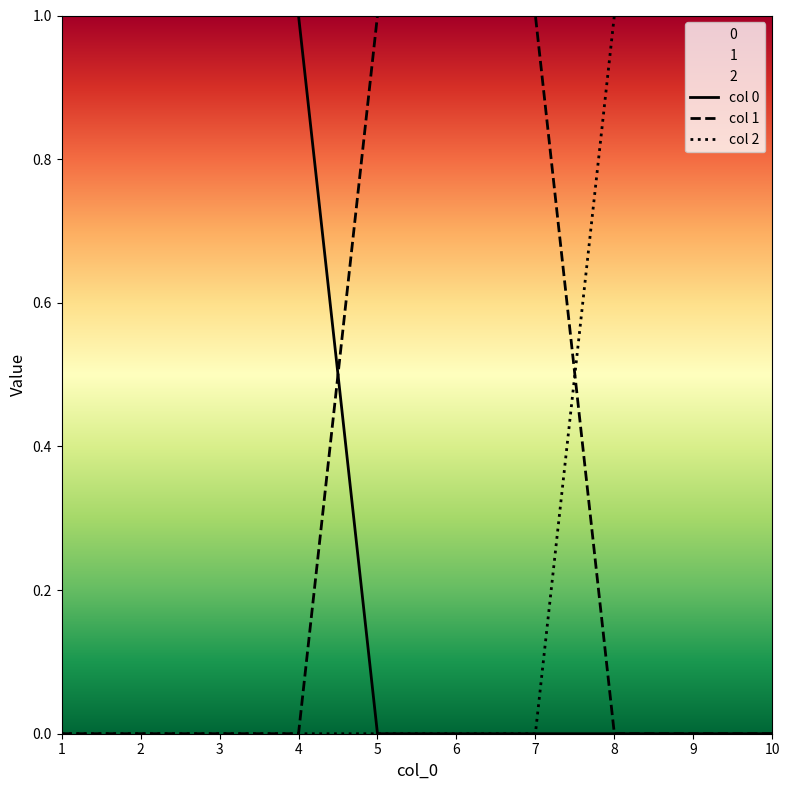

The value of col 1 at 1 is 0. True or false?

True